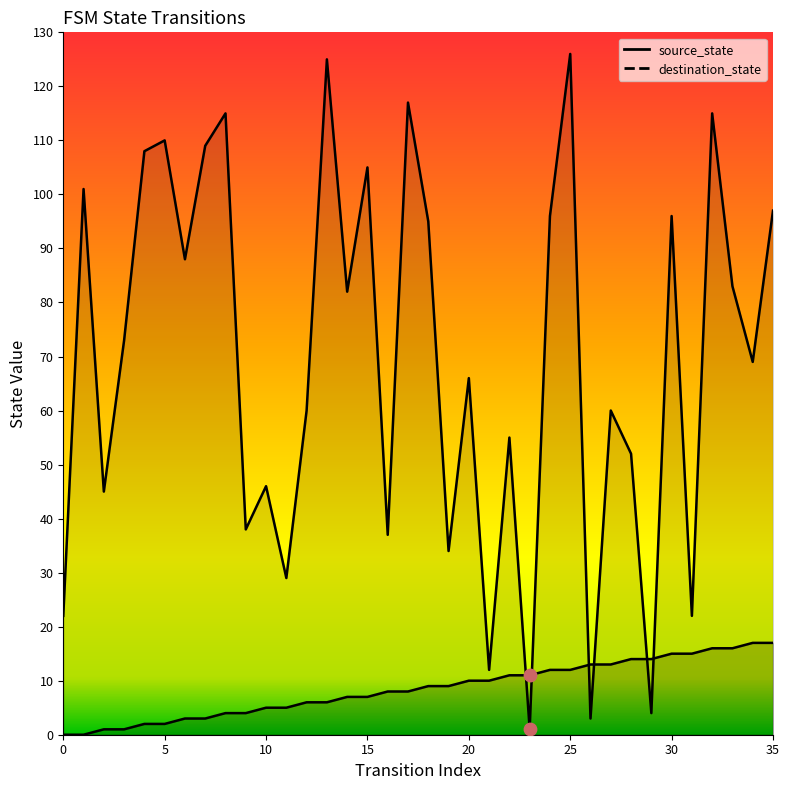

Which series reaches the maximum Y coordinate?

destination_state